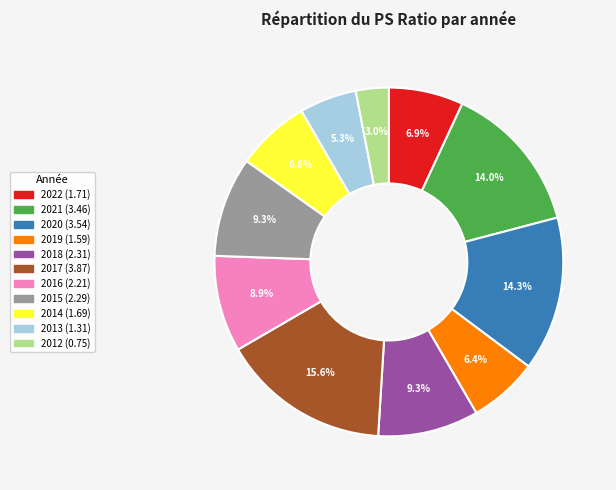

Count the number of slices in the pie.

11